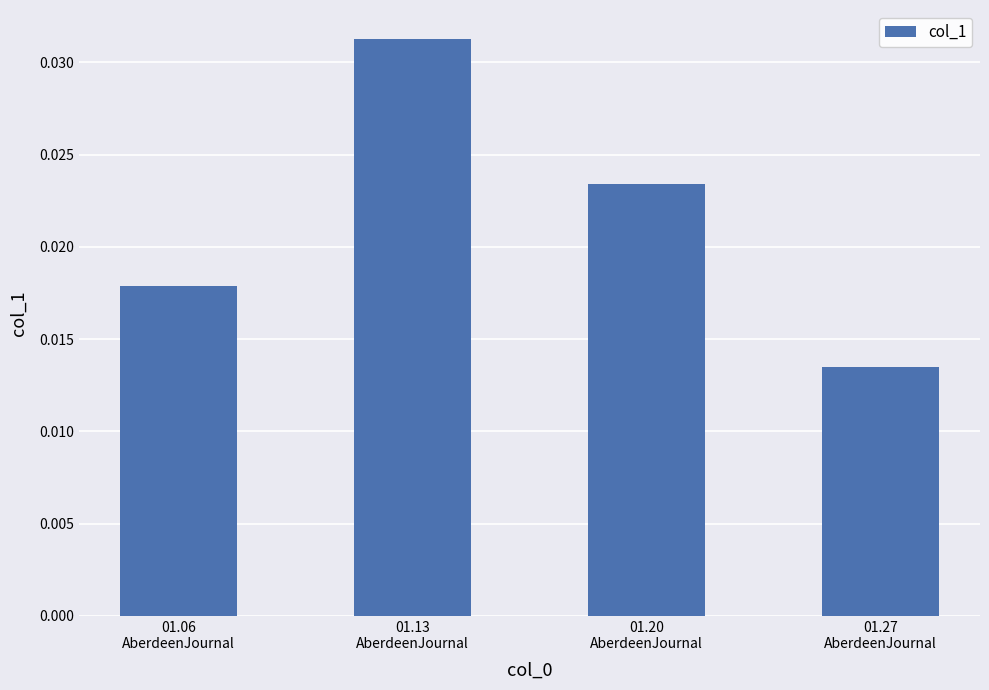

Count the values in the range 0 to 1.

4